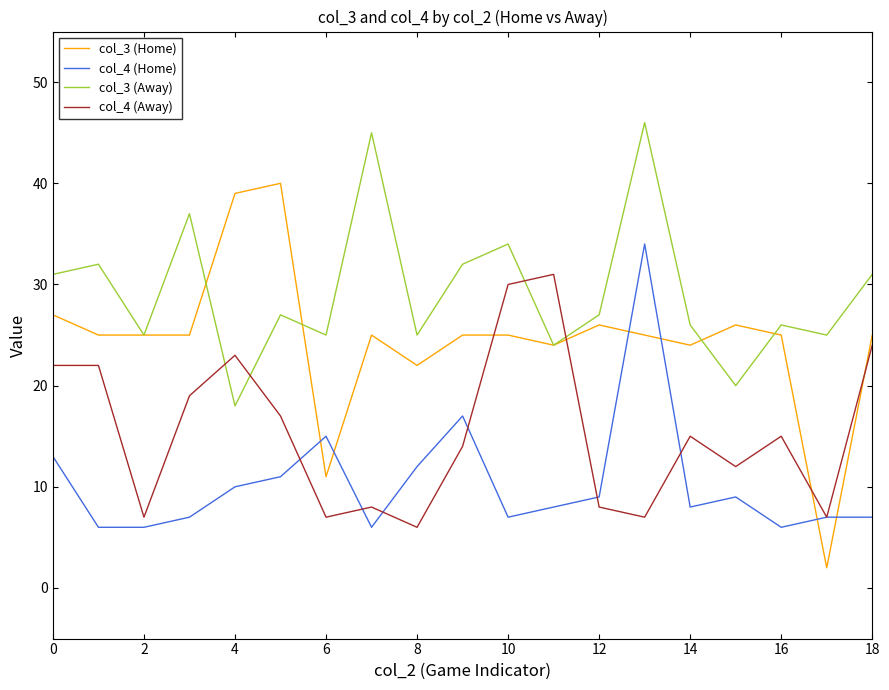

True or false: col_4 (Home) and col_4 (Away) cross at least once.

True